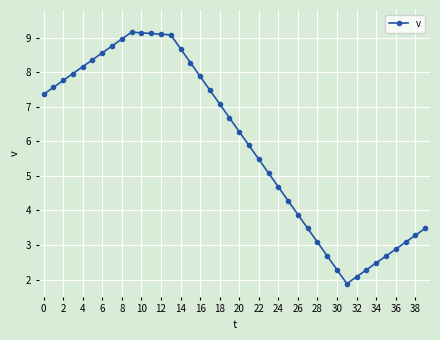

What is the minimum value shown in the chart?

1.9